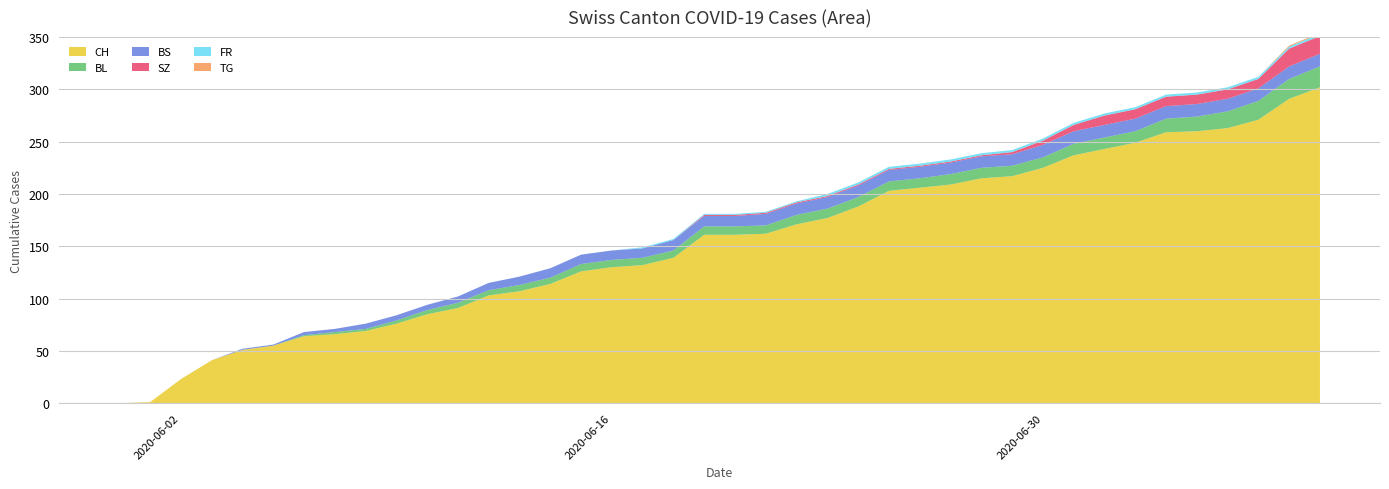

Reading right to left, extract all data points from this chart.

CH: 2020-07-09=302	2020-07-08=291	2020-07-07=271	2020-07-06=263	2020-07-05=260	2020-07-04=259	2020-07-03=249	2020-07-02=243	2020-07-01=237	2020-06-30=225	2020-06-29=217	2020-06-28=215	2020-06-27=209	2020-06-26=206	2020-06-25=203	2020-06-24=188	2020-06-23=177	2020-06-22=171	2020-06-21=162	2020-06-20=161	2020-06-19=161	2020-06-18=139	2020-06-17=132	2020-06-16=130	2020-06-15=126	2020-06-14=114	2020-06-13=107	2020-06-12=103	2020-06-11=91	2020-06-10=85	2020-06-09=76	2020-06-08=69	2020-06-07=66	2020-06-06=64	2020-06-05=55	2020-06-04=51	2020-06-03=41	2020-06-02=23	2020-06-01=1	2020-05-31=0
BL: 2020-07-09=20	2020-07-08=19	2020-07-07=18	2020-07-06=16	2020-07-05=14	2020-07-04=13	2020-07-03=11	2020-07-02=11	2020-07-01=11	2020-06-30=10	2020-06-29=10	2020-06-28=10	2020-06-27=10	2020-06-26=9	2020-06-25=9	2020-06-24=9	2020-06-23=9	2020-06-22=9	2020-06-21=8	2020-06-20=8	2020-06-19=8	2020-06-18=7	2020-06-17=7	2020-06-16=7	2020-06-15=7	2020-06-14=6	2020-06-13=6	2020-06-12=5	2020-06-11=5	2020-06-10=4	2020-06-09=3	2020-06-08=2	2020-06-07=2	2020-06-06=1	2020-06-05=0	2020-06-04=0	2020-06-03=0	2020-06-02=0	2020-06-01=0	2020-05-31=0
BS: 2020-07-09=12	2020-07-08=12	2020-07-07=12	2020-07-06=12	2020-07-05=12	2020-07-04=12	2020-07-03=12	2020-07-02=12	2020-07-01=12	2020-06-30=12	2020-06-29=11	2020-06-28=11	2020-06-27=11	2020-06-26=11	2020-06-25=11	2020-06-24=11	2020-06-23=11	2020-06-22=11	2020-06-21=11	2020-06-20=10	2020-06-19=10	2020-06-18=10	2020-06-17=9	2020-06-16=9	2020-06-15=9	2020-06-14=9	2020-06-13=8	2020-06-12=7	2020-06-11=6	2020-06-10=5	2020-06-09=5	2020-06-08=5	2020-06-07=3	2020-06-06=3	2020-06-05=1	2020-06-04=1	2020-06-03=0	2020-06-02=0	2020-06-01=0	2020-05-31=0
SZ: 2020-07-09=17	2020-07-08=17	2020-07-07=9	2020-07-06=9	2020-07-05=9	2020-07-04=9	2020-07-03=9	2020-07-02=9	2020-07-01=6	2020-06-30=4	2020-06-29=2	2020-06-28=1	2020-06-27=1	2020-06-26=1	2020-06-25=1	2020-06-24=1	2020-06-23=1	2020-06-22=1	2020-06-21=1	2020-06-20=1	2020-06-19=1	2020-06-18=0	2020-06-17=0	2020-06-16=0	2020-06-15=0	2020-06-14=0	2020-06-13=0	2020-06-12=0	2020-06-11=0	2020-06-10=0	2020-06-09=0	2020-06-08=0	2020-06-07=0	2020-06-06=0	2020-06-05=0	2020-06-04=0	2020-06-03=0	2020-06-02=0	2020-06-01=0	2020-05-31=0
FR: 2020-07-09=2	2020-07-08=2	2020-07-07=2	2020-07-06=2	2020-07-05=2	2020-07-04=2	2020-07-03=2	2020-07-02=2	2020-07-01=2	2020-06-30=2	2020-06-29=2	2020-06-28=2	2020-06-27=2	2020-06-26=2	2020-06-25=2	2020-06-24=2	2020-06-23=2	2020-06-22=1	2020-06-21=1	2020-06-20=1	2020-06-19=1	2020-06-18=1	2020-06-17=1	2020-06-16=0	2020-06-15=0	2020-06-14=0	2020-06-13=0	2020-06-12=0	2020-06-11=0	2020-06-10=0	2020-06-09=0	2020-06-08=0	2020-06-07=0	2020-06-06=0	2020-06-05=0	2020-06-04=0	2020-06-03=0	2020-06-02=0	2020-06-01=0	2020-05-31=0
TG: 2020-07-09=1	2020-07-08=1	2020-07-07=0	2020-07-06=0	2020-07-05=0	2020-07-04=0	2020-07-03=0	2020-07-02=0	2020-07-01=0	2020-06-30=0	2020-06-29=0	2020-06-28=0	2020-06-27=0	2020-06-26=0	2020-06-25=0	2020-06-24=0	2020-06-23=0	2020-06-22=0	2020-06-21=0	2020-06-20=0	2020-06-19=0	2020-06-18=0	2020-06-17=0	2020-06-16=0	2020-06-15=0	2020-06-14=0	2020-06-13=0	2020-06-12=0	2020-06-11=0	2020-06-10=0	2020-06-09=0	2020-06-08=0	2020-06-07=0	2020-06-06=0	2020-06-05=0	2020-06-04=0	2020-06-03=0	2020-06-02=0	2020-06-01=0	2020-05-31=0